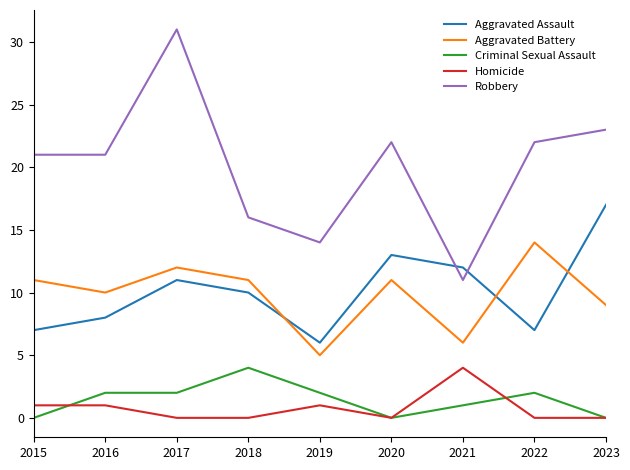

Reading right to left, extract all data points from this chart.

Aggravated Assault: 2023=17	2022=7	2021=12	2020=13	2019=6	2018=10	2017=11	2016=8	2015=7
Aggravated Battery: 2023=9	2022=14	2021=6	2020=11	2019=5	2018=11	2017=12	2016=10	2015=11
Criminal Sexual Assault: 2023=0	2022=2	2021=1	2020=0	2019=2	2018=4	2017=2	2016=2	2015=0
Homicide: 2023=0	2022=0	2021=4	2020=0	2019=1	2018=0	2017=0	2016=1	2015=1
Robbery: 2023=23	2022=22	2021=11	2020=22	2019=14	2018=16	2017=31	2016=21	2015=21